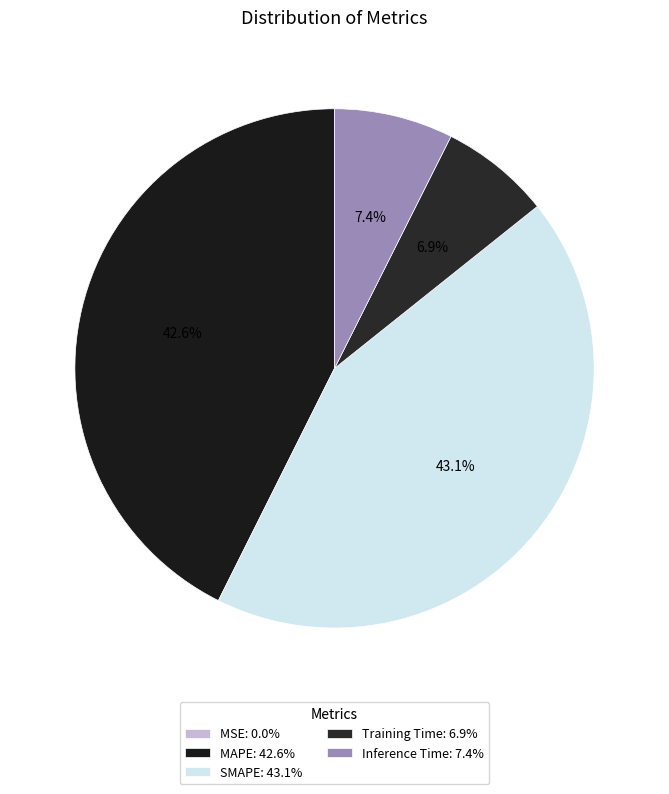

Is it true that Inference Time is 7% of the pie?

True